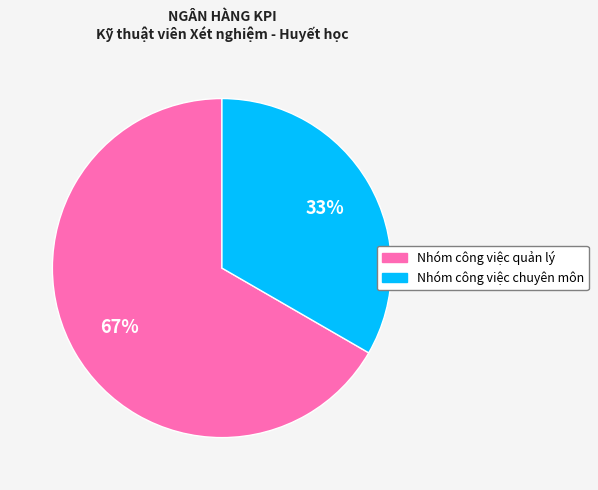

Does any single category account for the majority?

Yes